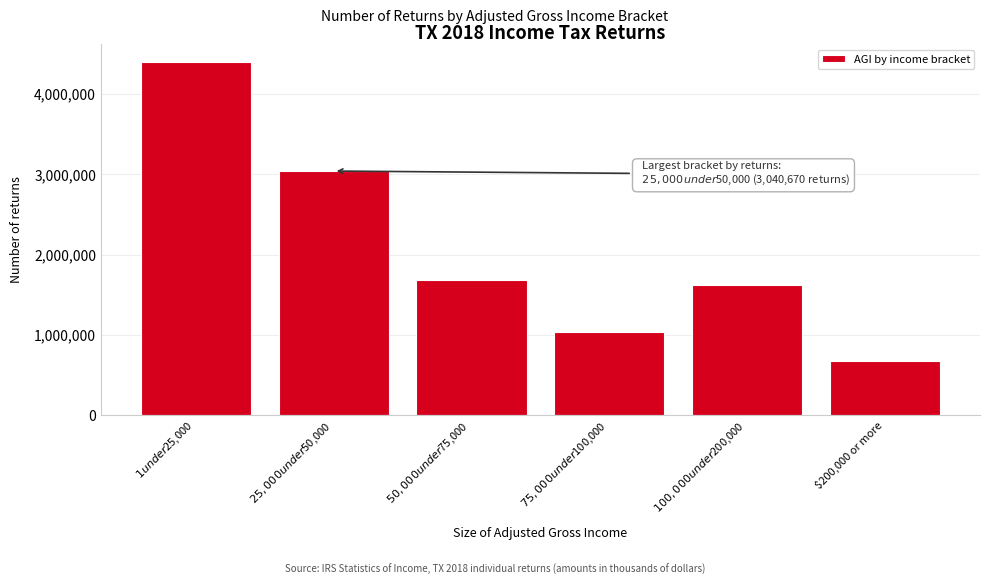

Reading left to right, extract all data points from this chart.

4397390	3040670	1689530	1041850	1620580	675770